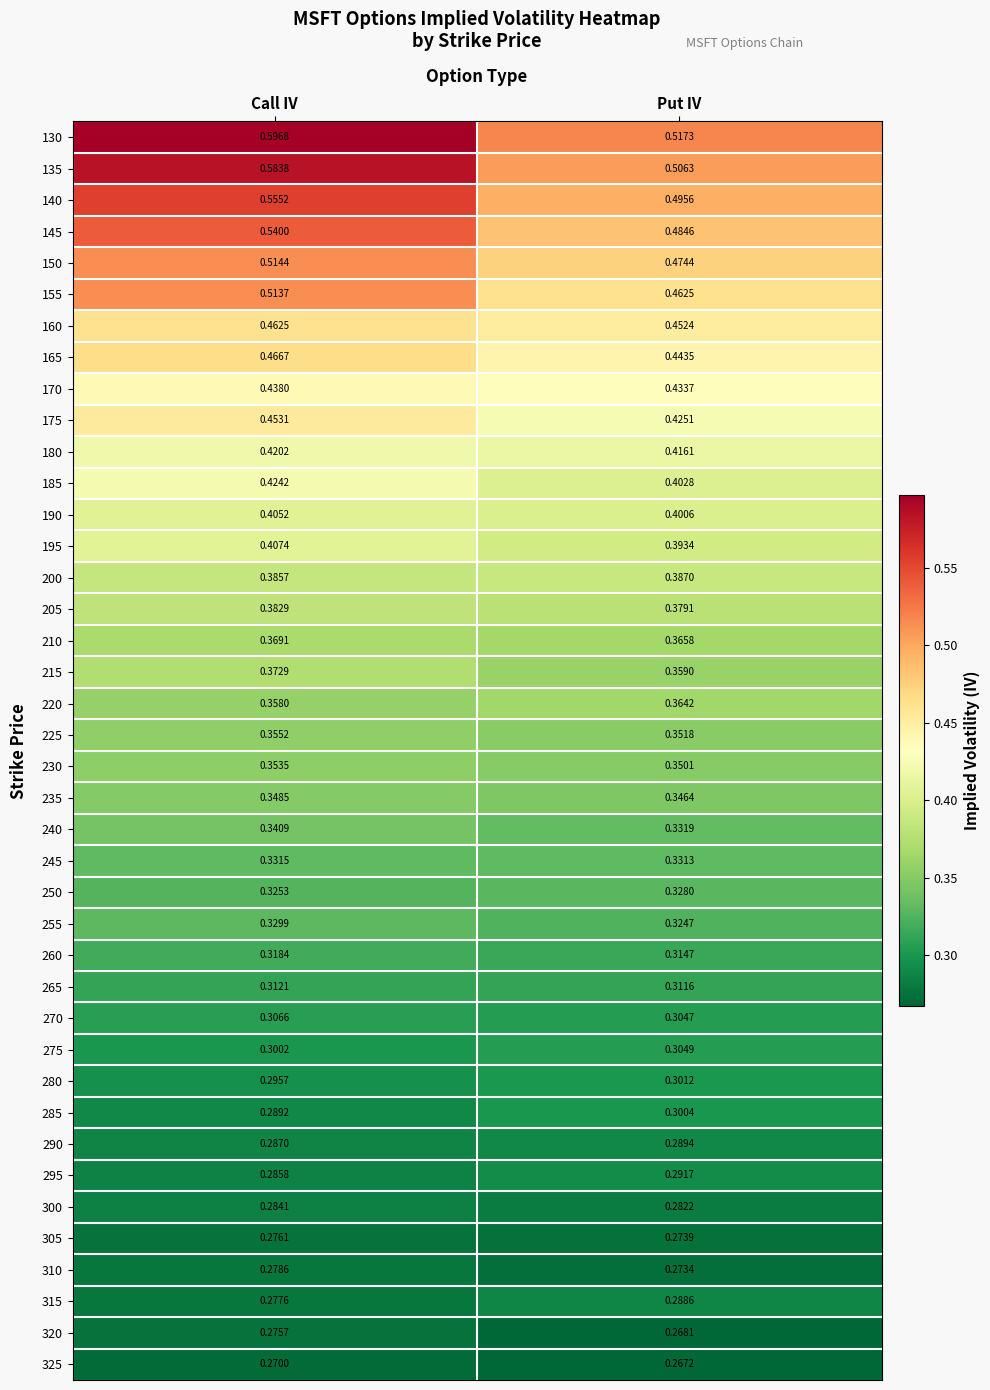

Which category has the lowest value in the 160 series?

Put IV